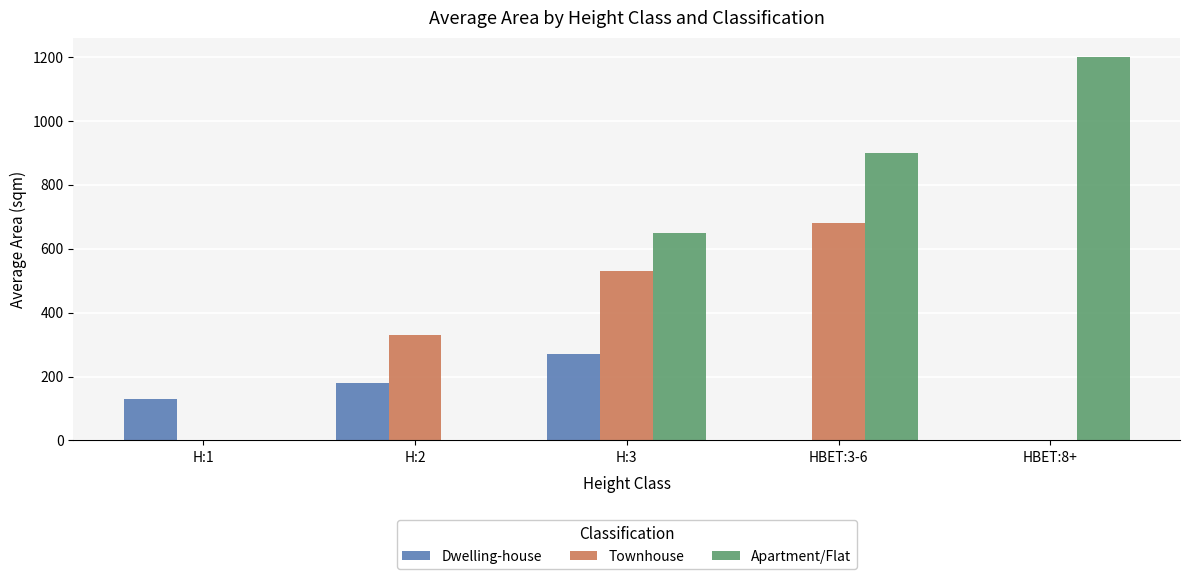

What are all the series names shown in the legend?

Dwelling-house, Townhouse, Apartment/Flat